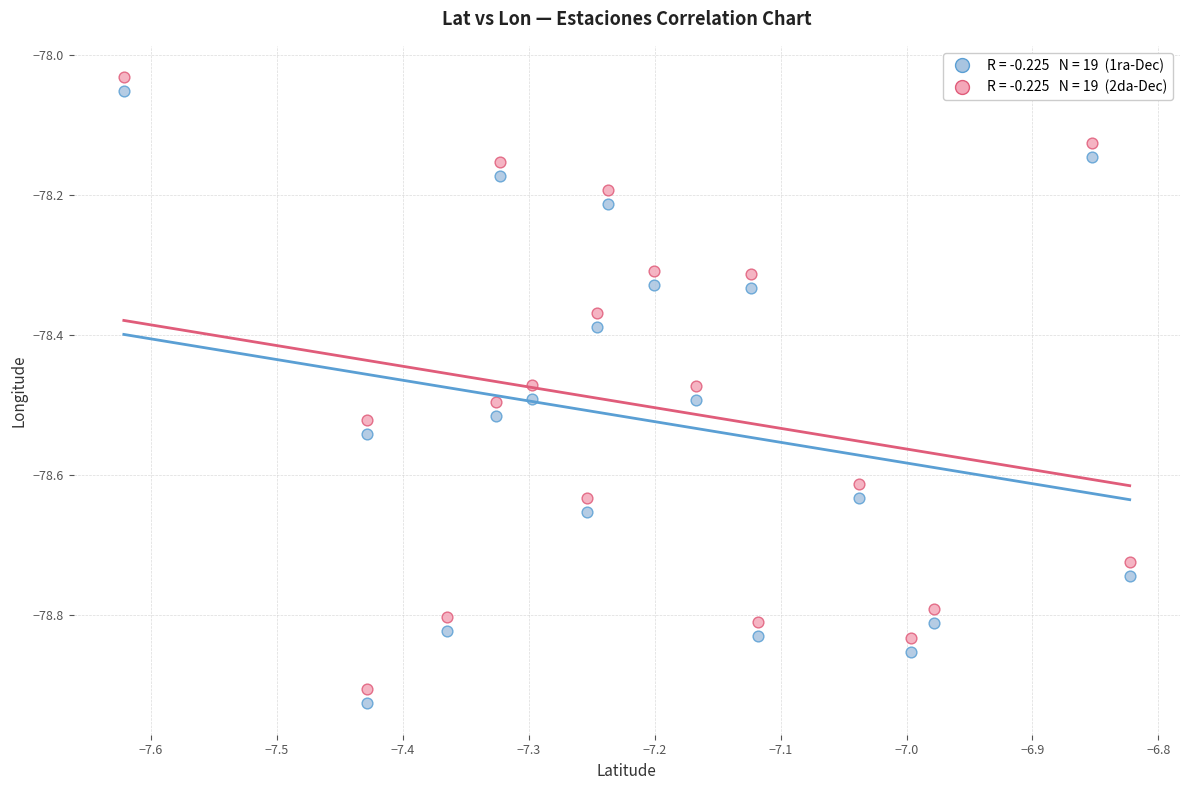

Across all data points, what is the range of Y values (max minus min)?

0.9